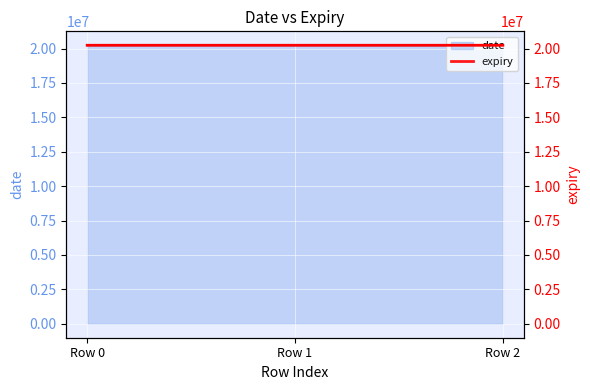

Rank the categories by value from lowest to highest.

Row 1, Row 0, Row 2